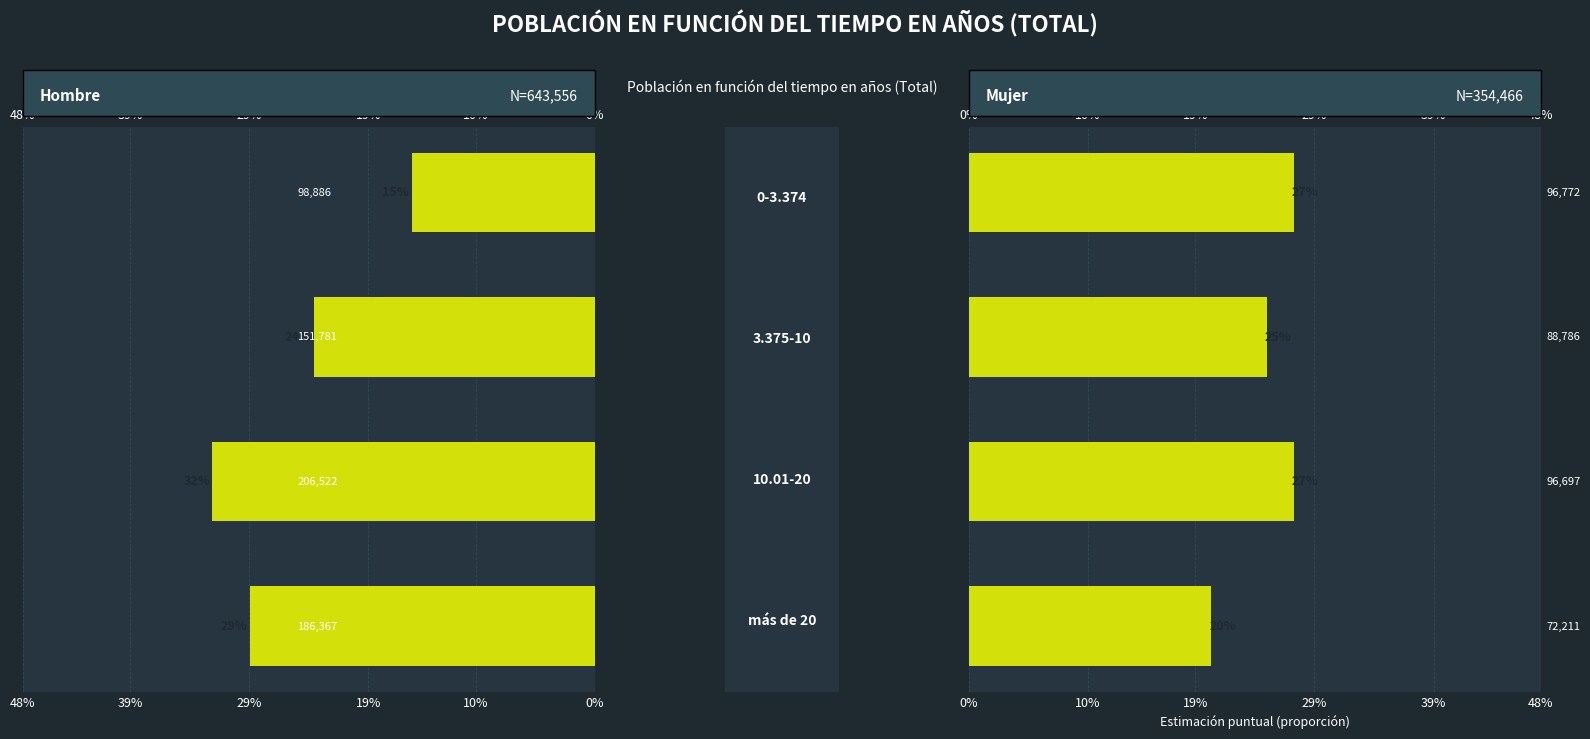

What is the smallest value displayed?

0.2